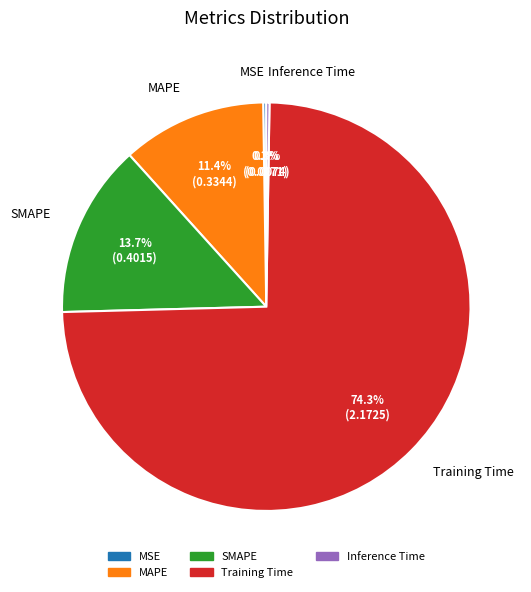

Is there any slice that represents more than half of the pie?

Yes